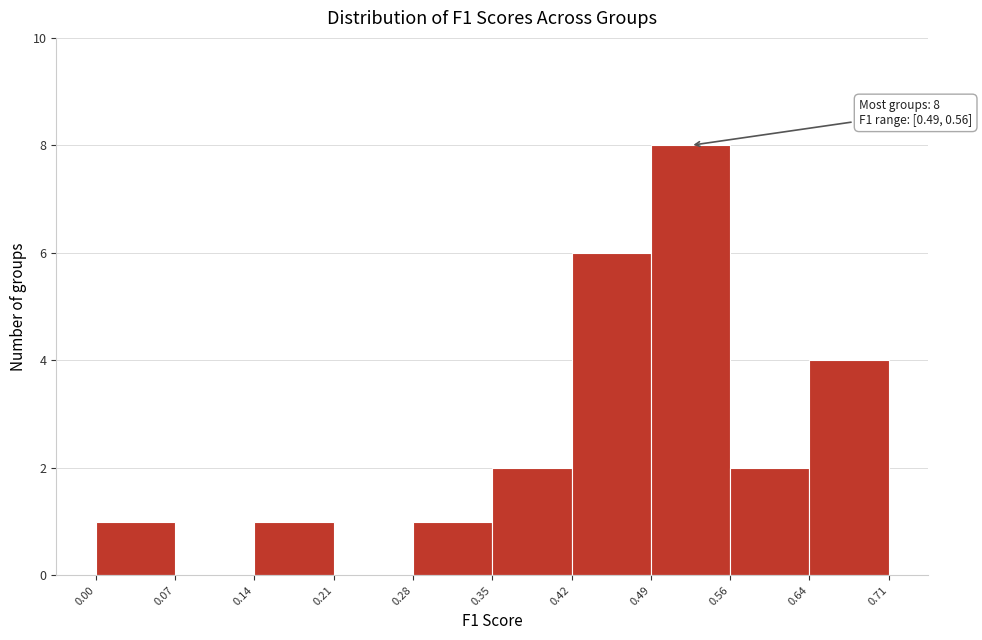

Over which range of the x-axis is the bar tallest?

0.49 to 0.56